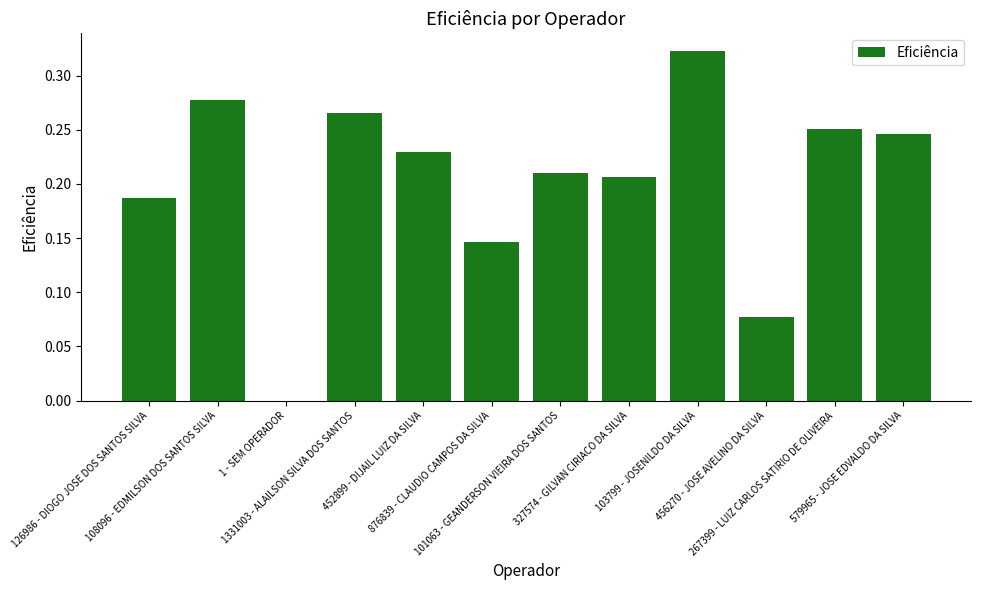

What is the sum of all values?

2.4